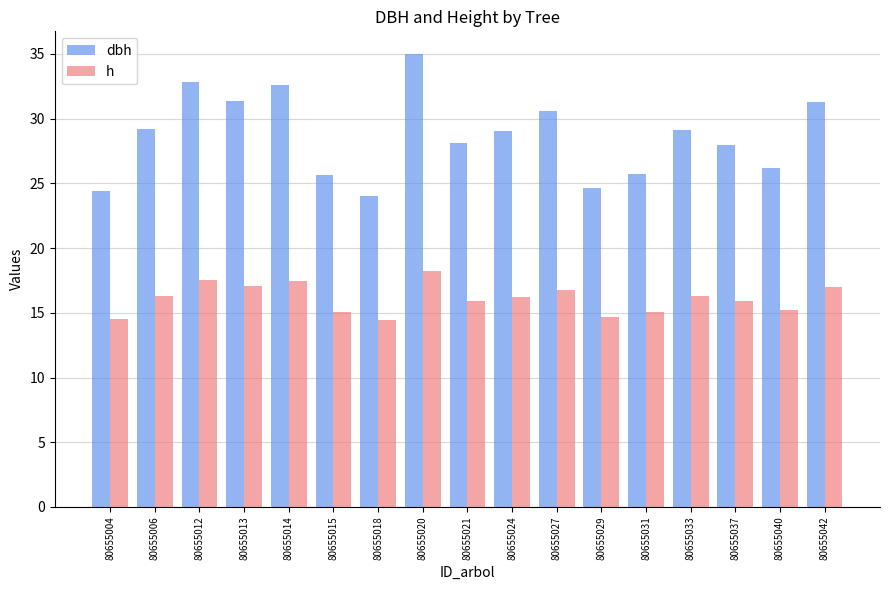

List the series in order of their peak value, lowest first.

h, dbh